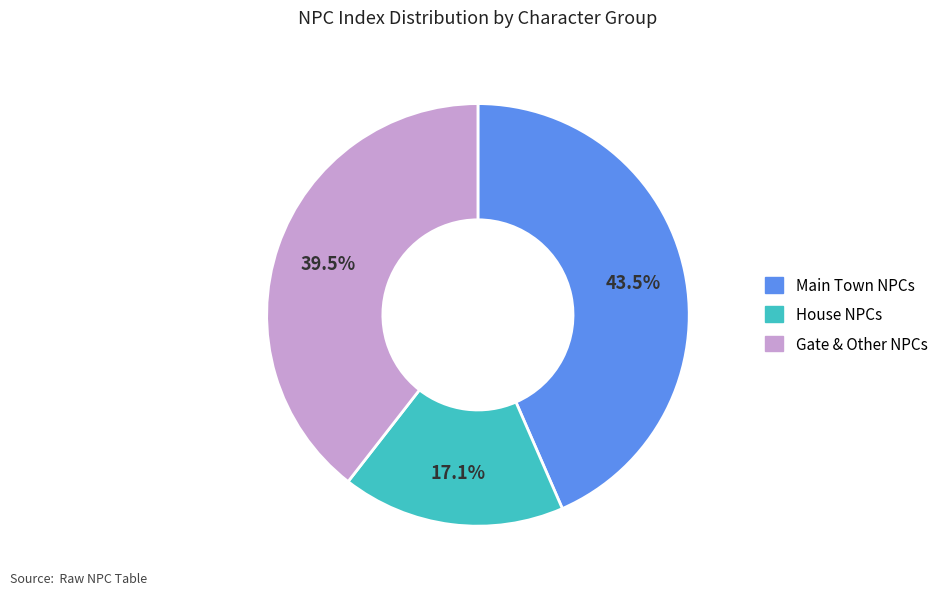

Is there a majority slice in this chart?

No